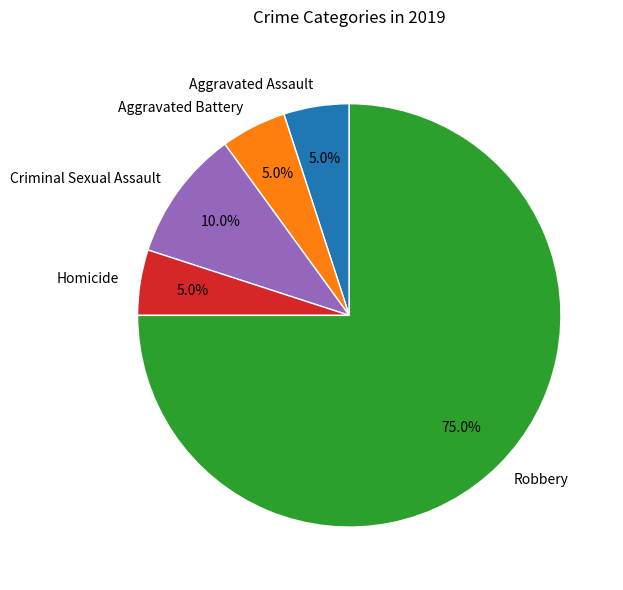

Which slice is the largest?

Robbery